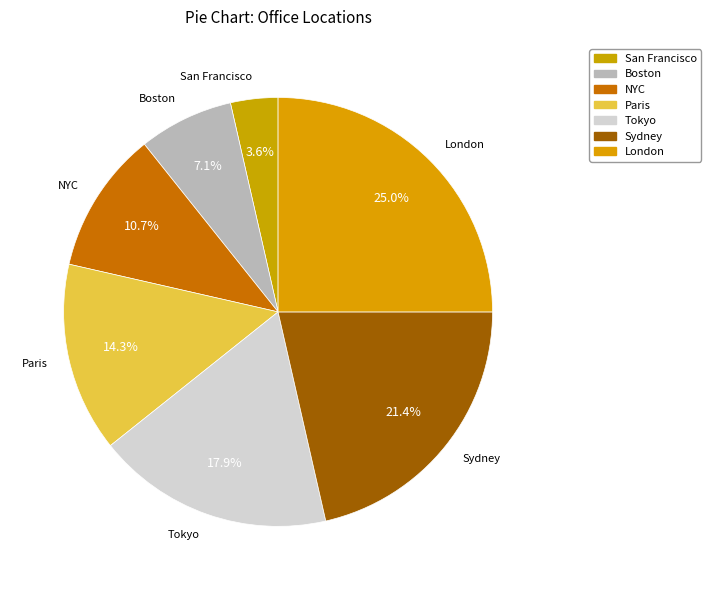

To the nearest percent, what portion does Tokyo represent?

18%